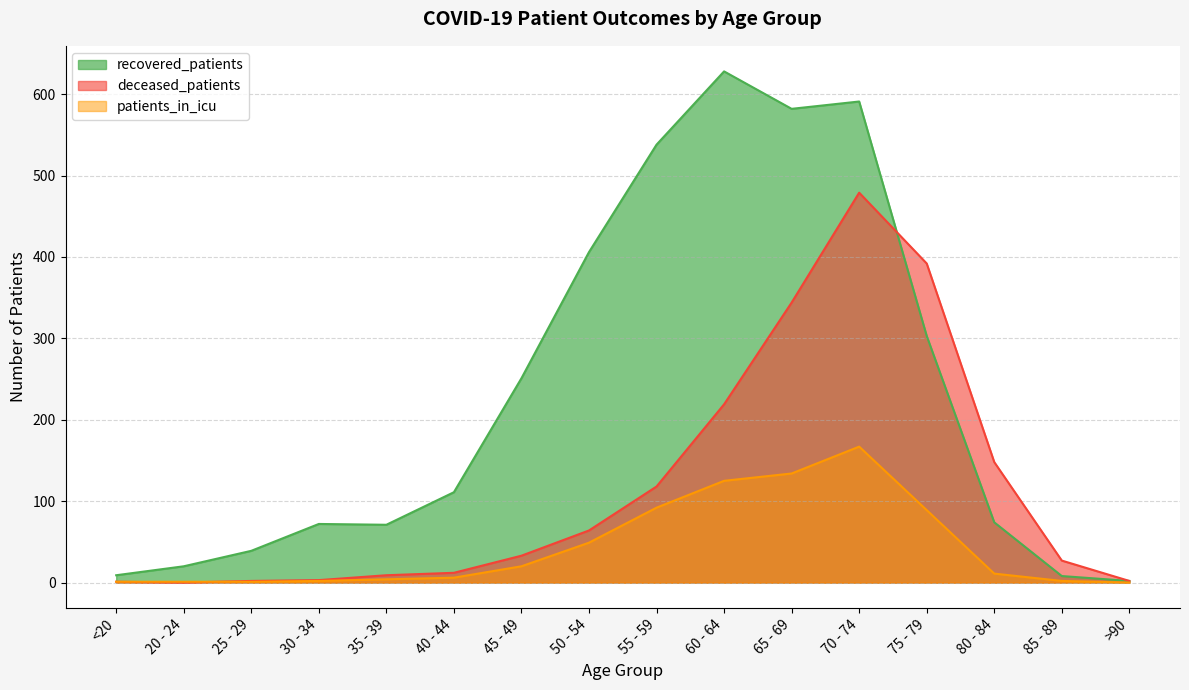

What is the total value across all series at 30 - 34?

77